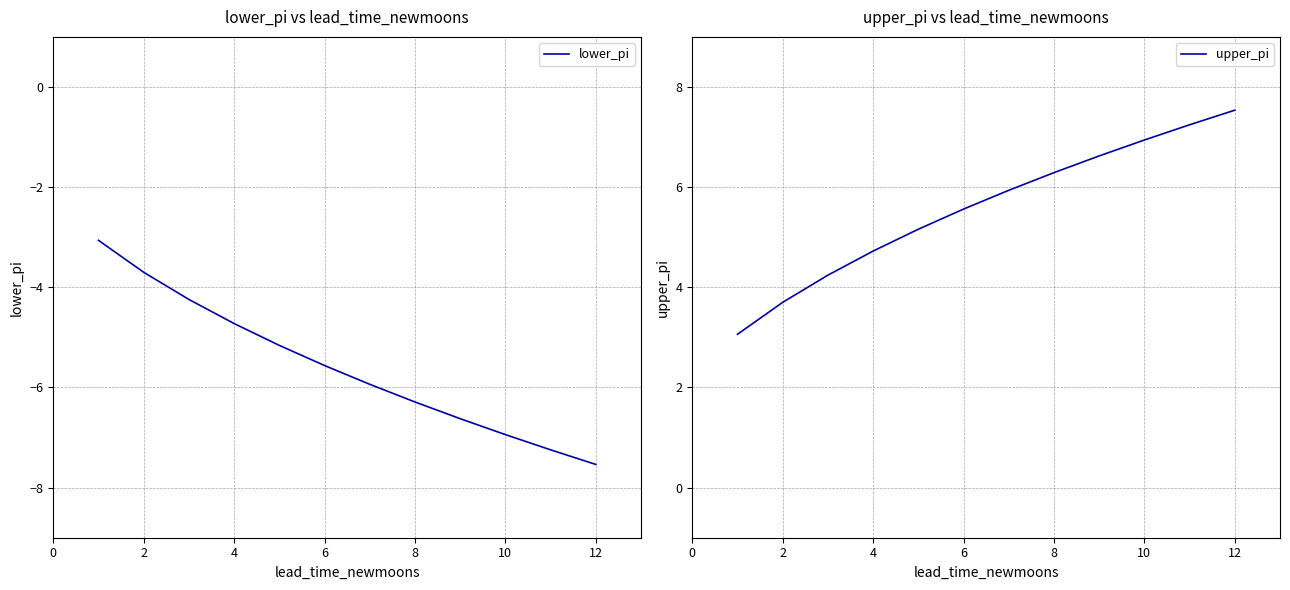

Which category has the highest value in the upper_pi series?

12